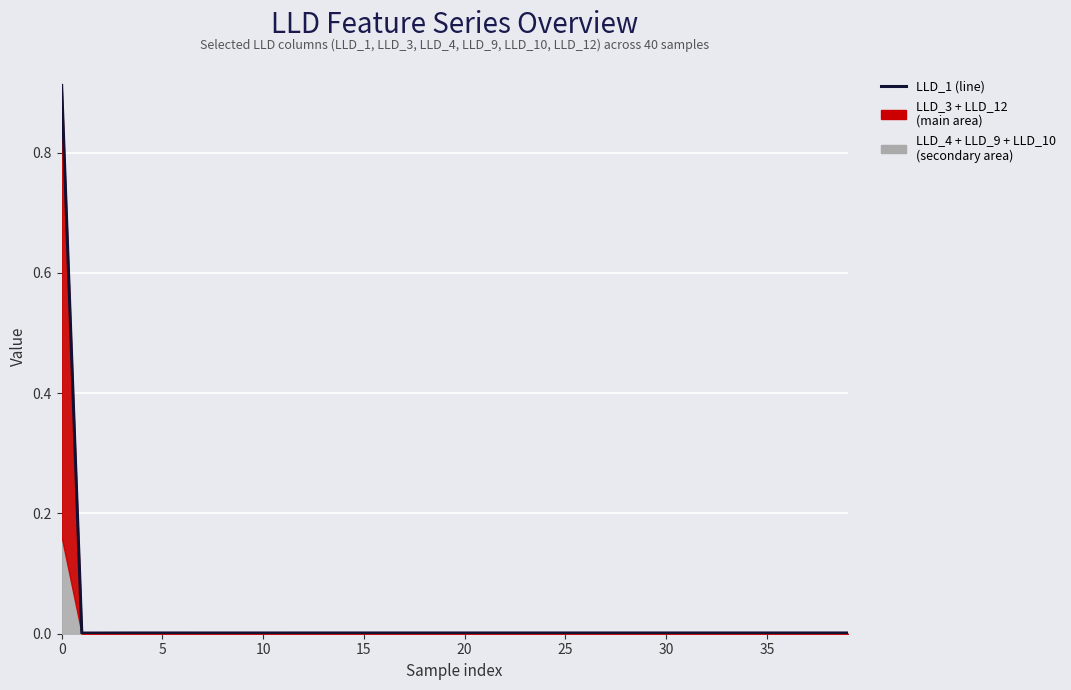

Reading left to right, what are all the values shown in this chart?

0.9	0.0	0.0	0.0	0.0	0.0	0.0	0.0	0.0	0.0	0.0	0.0	0.0	0.0	0.0	0.0	0.0	0.0	0.0	0.0	0.0	0.0	0.0	0.0	0.0	0.0	0.0	0.0	0.0	0.0	0.0	0.0	0.0	0.0	0.0	0.0	0.0	0.0	0.0	0.0